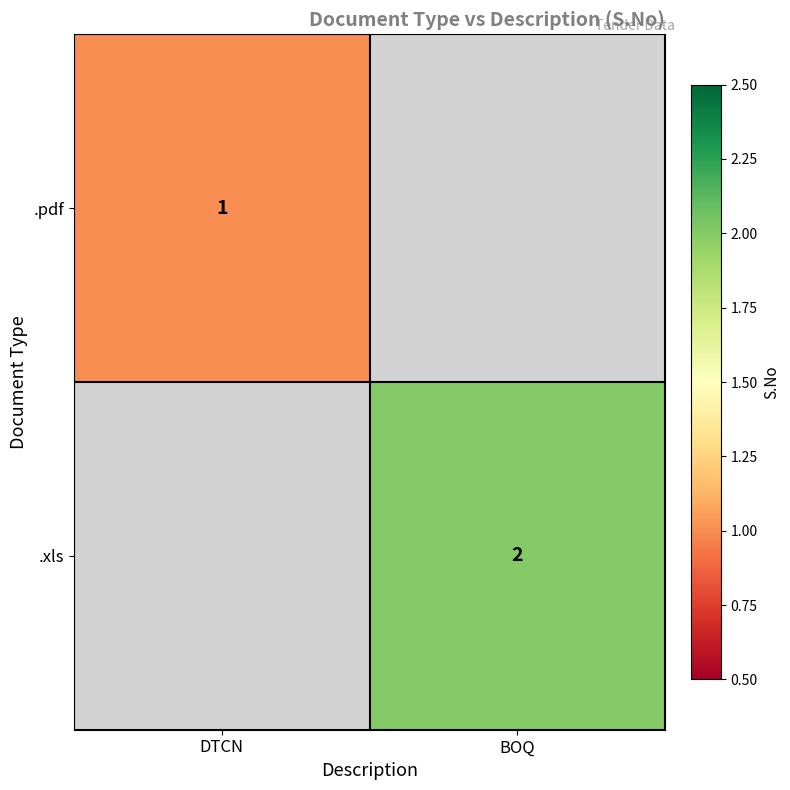

The value of .pdf at DTCN is 1. True or false?

True